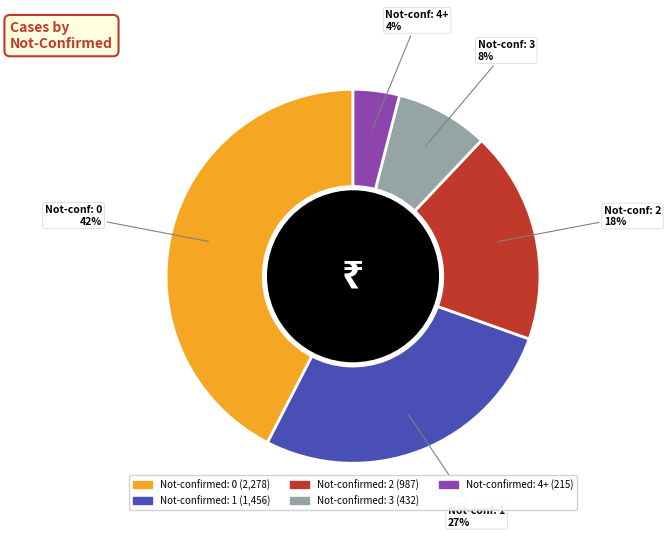

To the nearest percent, what is the difference between the largest and smallest slice percentages?

38%